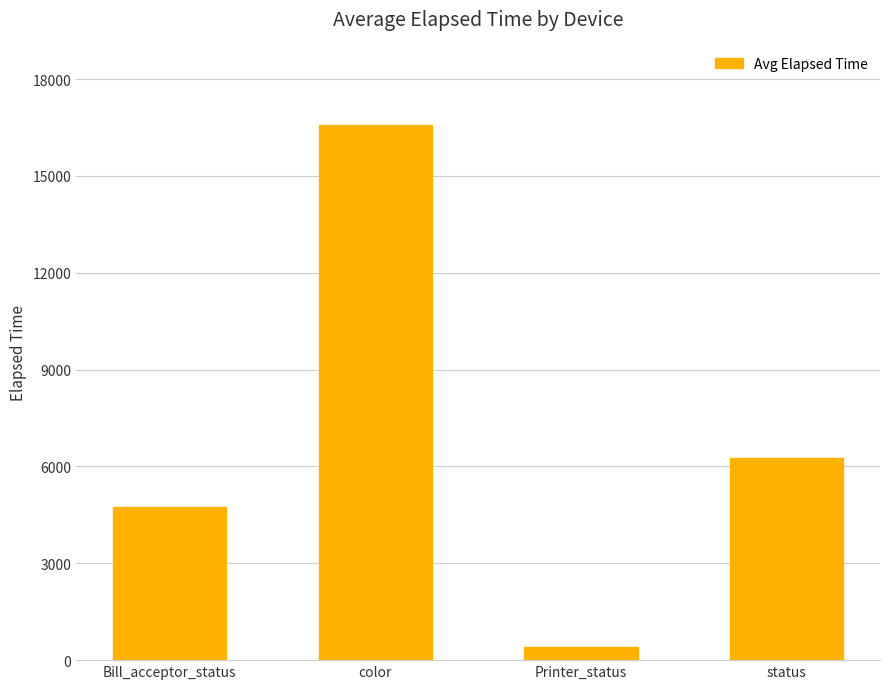

What position from the left is Bill_acceptor_status?

1